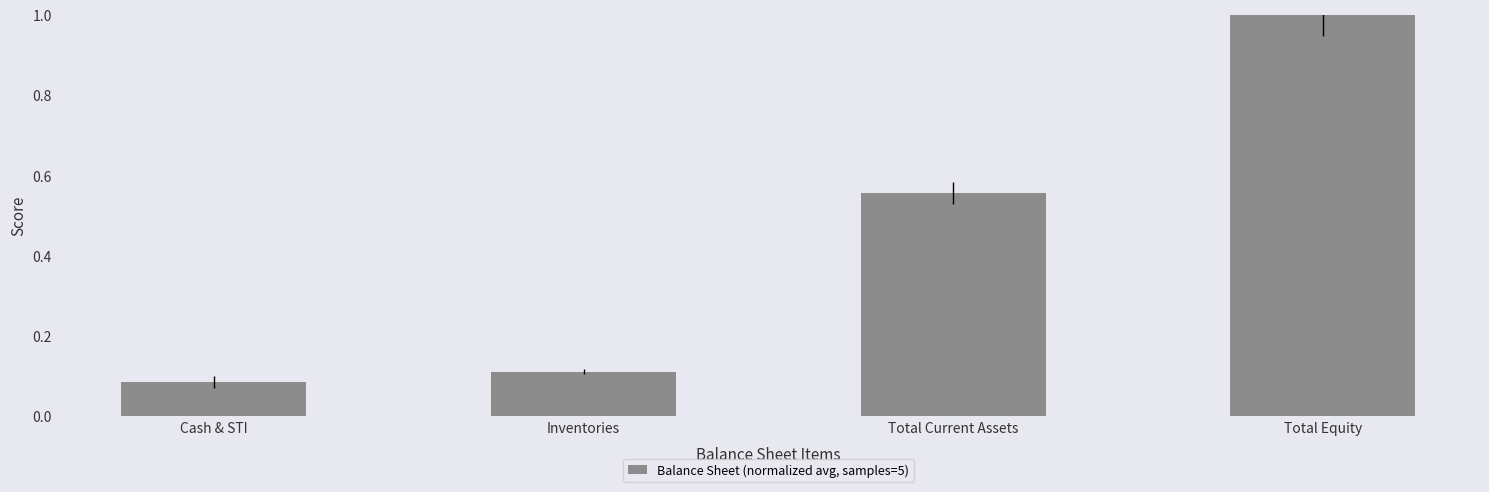

What is the change in value from Inventories to Total Equity?

+0.9